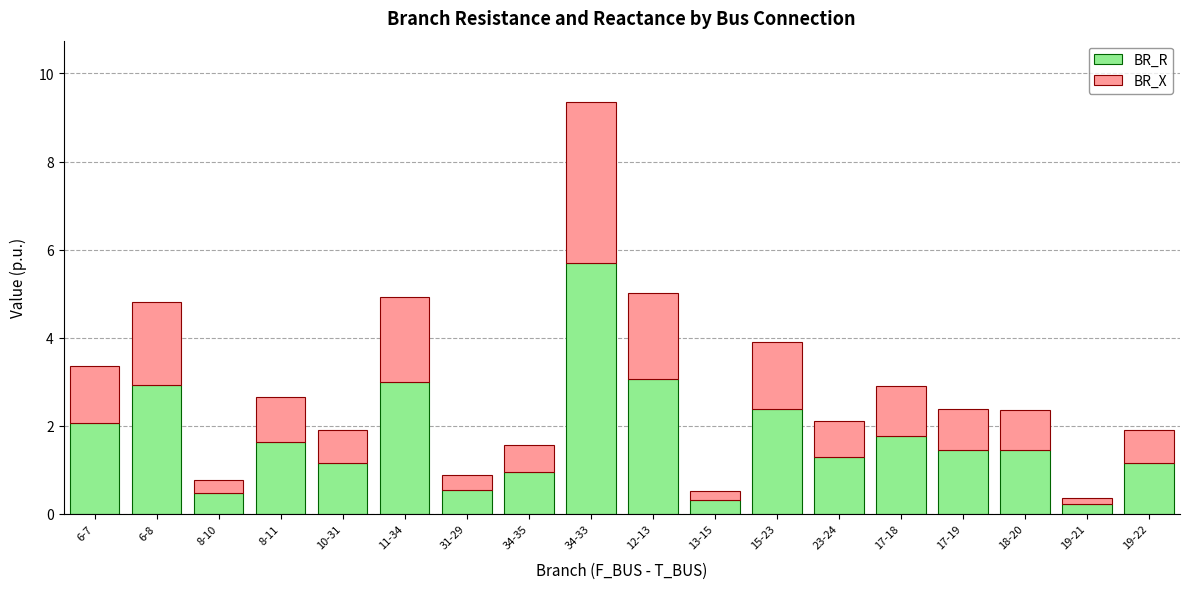

True or false: BR_R has a value of 1.0 at 6-7.

False